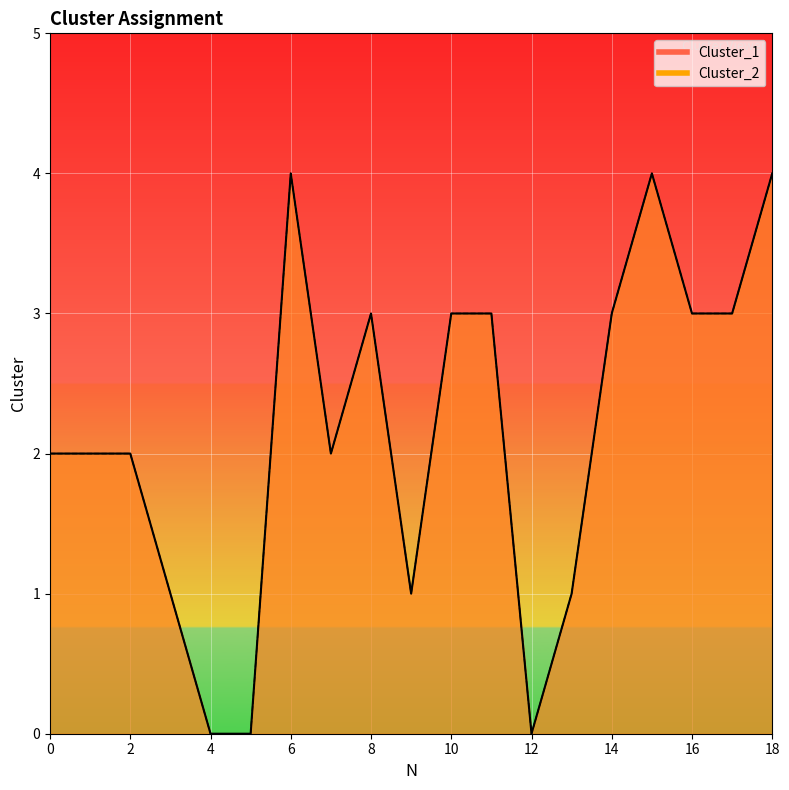

Is the value of Cluster_1 at 15 greater than the value of Cluster_2 at 13?

Yes